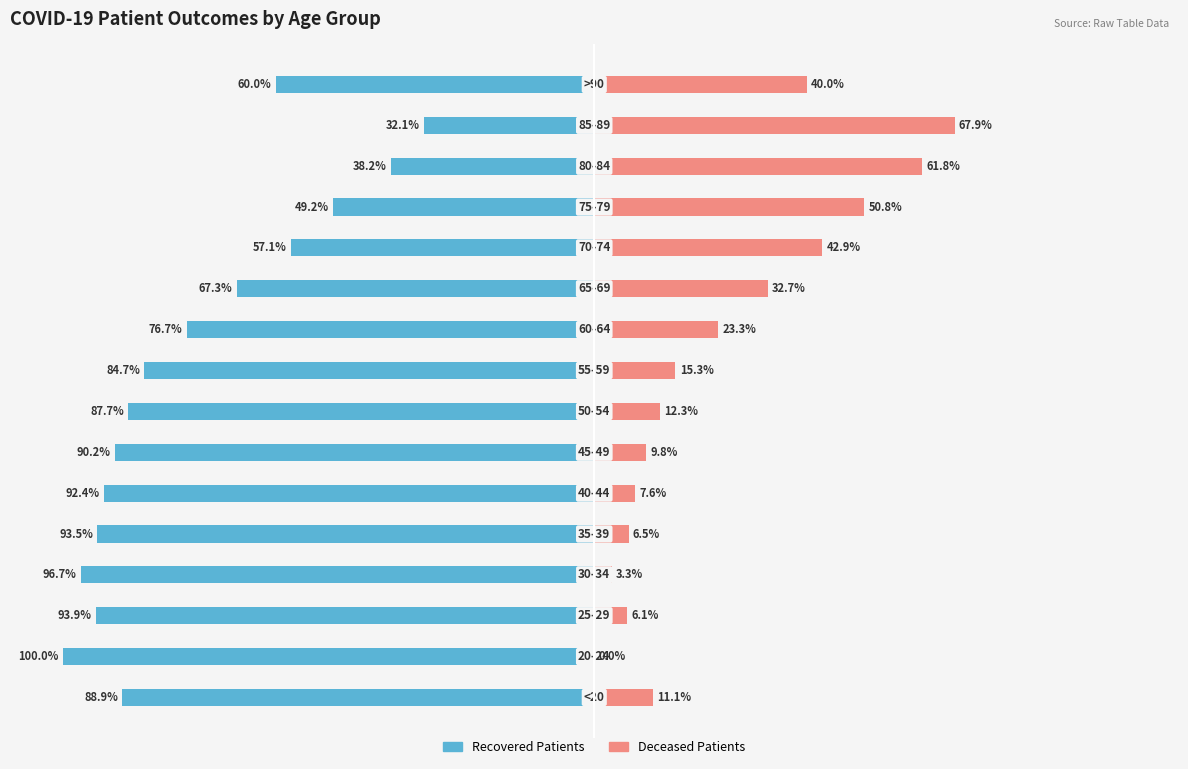

How many series are shown in this chart?

2